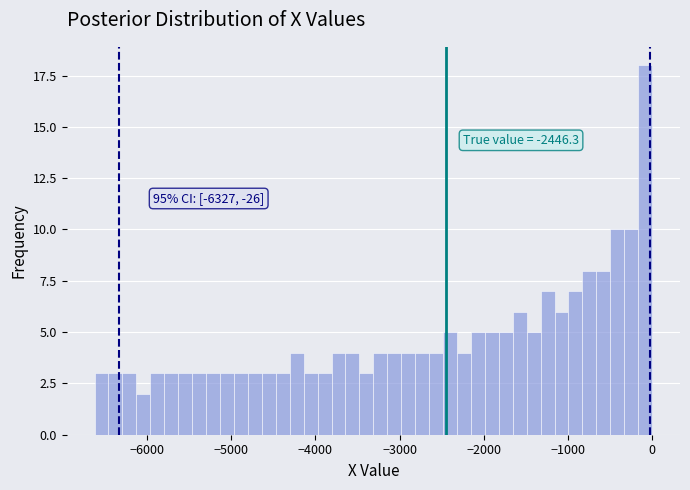

Around what value on the x-axis is the tallest bar? Give the approximate position of its centre, as read against the axis.

-100